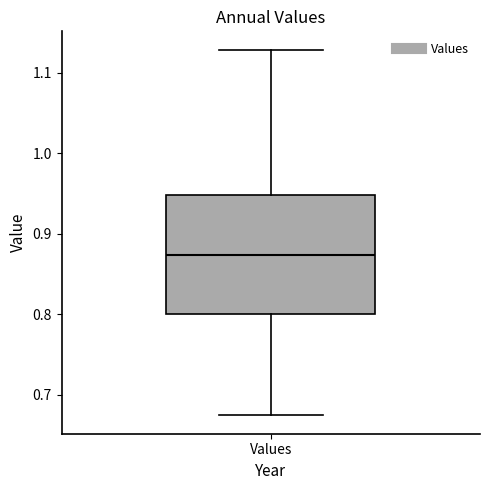

Where does the upper whisker of the box for Values end on the y-axis? The values are not printed on the chart, so give them approximately, as read against the axis.

1.13